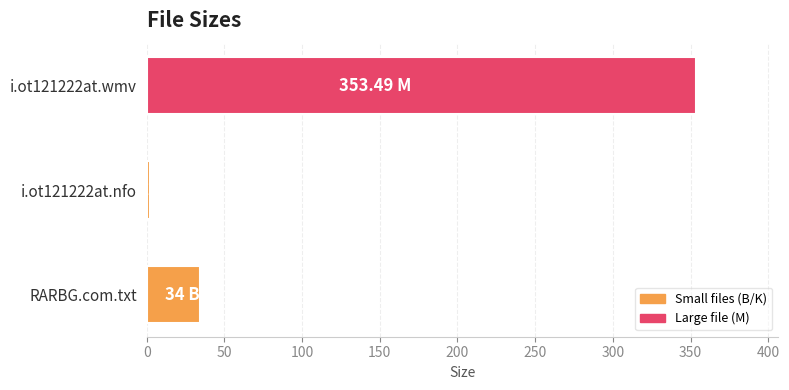

Where is the data nearest to the value 177?

RARBG.com.txt